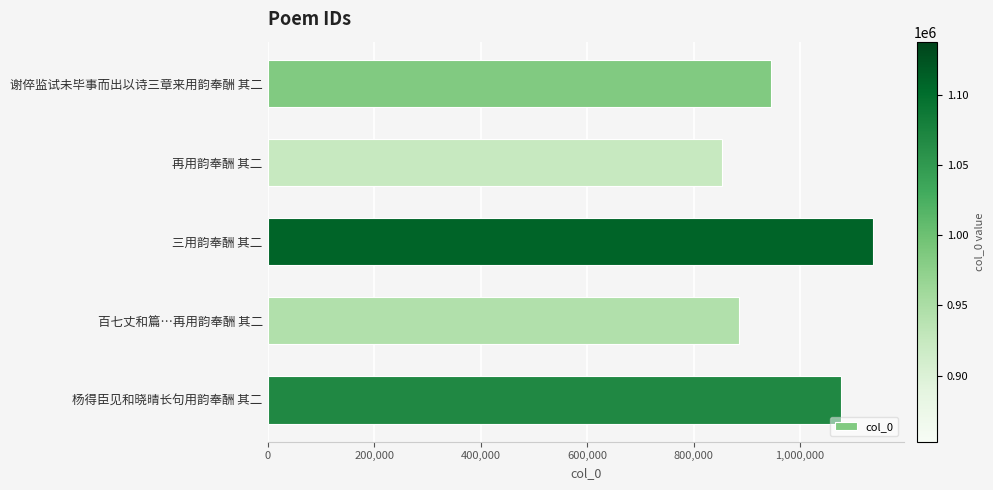

Reading bottom to top, list all the values displayed in this chart.

杨得臣见和晓晴长句用韵奉酬 其二=1076410	百七丈和篇…再用韵奉酬 其二=885315	三用韵奉酬 其二=1137664	再用韵奉酬 其二=852921	谢倅监试未毕事而出以诗三章来用韵奉酬 其二=946005